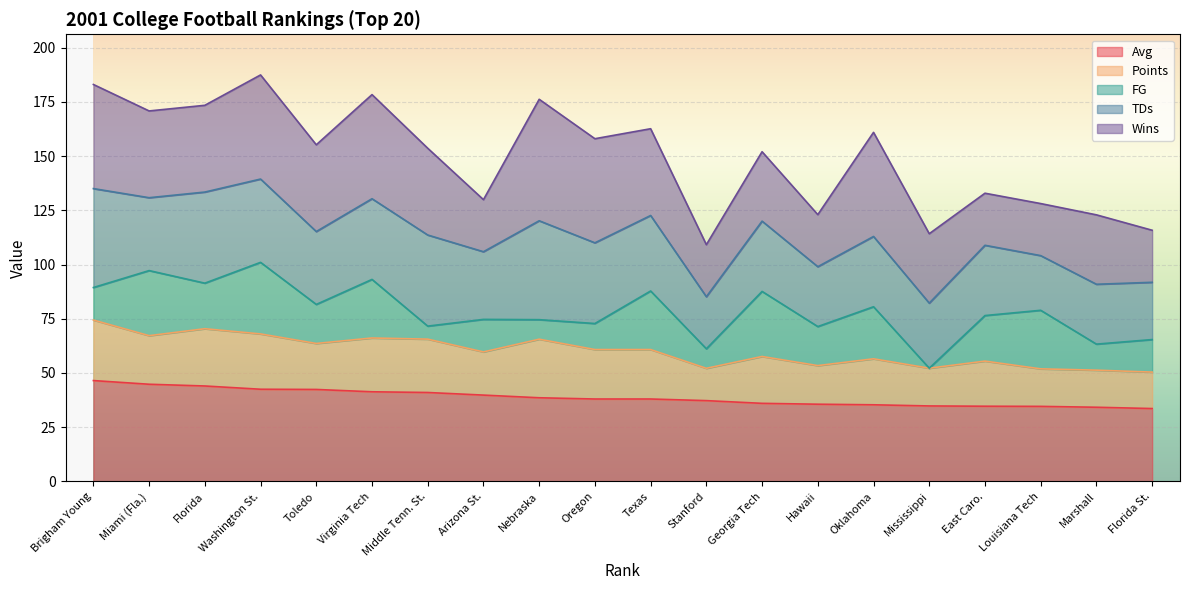

What are all the series names shown in the legend?

Avg, Points, FG, TDs, Wins